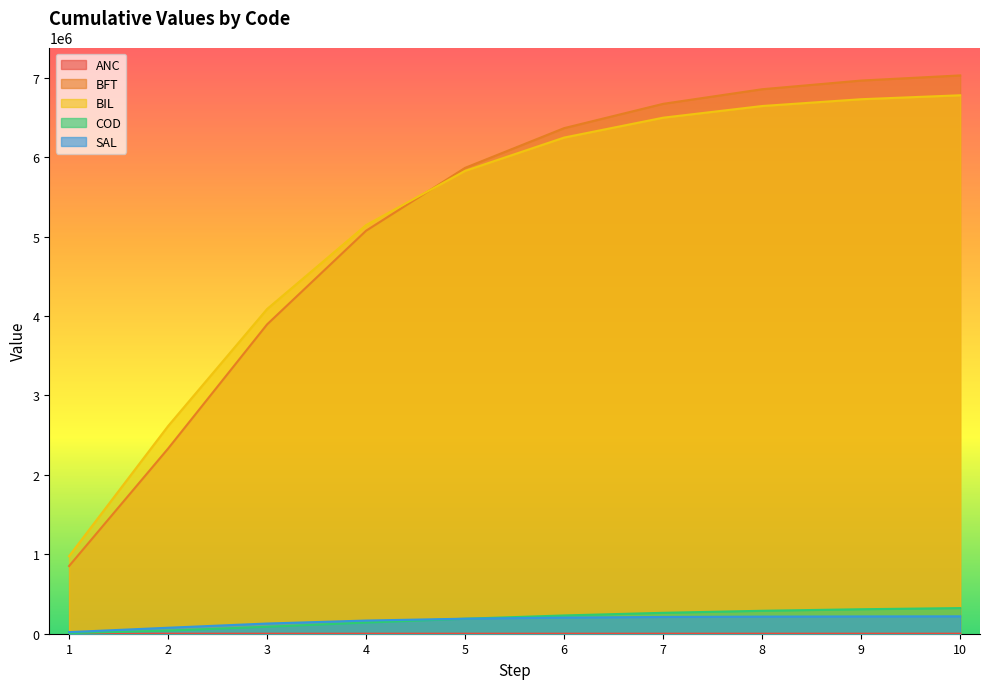

Rank the series by their maximum value, from lowest to highest.

ANC, SAL, COD, BIL, BFT